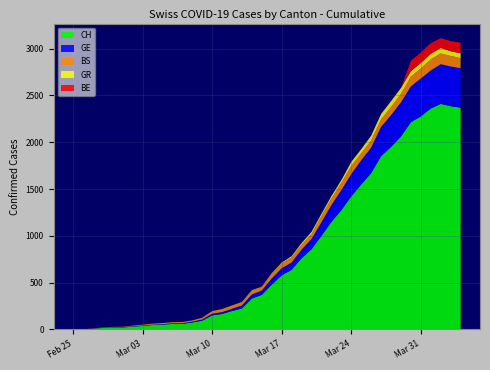

Reading left to right, extract all data points from this chart.

CH: 0=0	1=1	2=5	3=17	4=20	5=21	6=30	7=37	8=47	9=51	10=59	11=60	12=74	13=93	14=150	15=165	16=197	17=224	18=330	19=369	20=478	21=578	22=637	23=760	24=857	25=1000	26=1149	27=1274	28=1422	29=1549	30=1670	31=1852	32=1950	33=2062	34=2215	35=2277	36=2361	37=2410	38=2386	39=2370
GE: 0=0	1=1	2=1	3=2	4=3	5=3	6=3	7=4	8=4	9=5	10=7	11=7	12=9	13=13	14=18	15=20	16=23	17=33	18=43	19=46	20=66	21=75	22=78	23=92	24=109	25=145	26=179	27=214	28=238	29=258	30=272	31=313	32=339	33=365	34=382	35=405	36=406	37=424	38=424	39=421
BS: 0=0	1=0	2=3	3=3	4=4	5=4	6=7	7=9	8=11	9=12	10=12	11=12	12=13	13=19	14=28	15=33	16=36	17=37	18=40	19=42	20=47	21=52	22=55	23=52	24=52	25=66	26=69	27=77	28=87	29=74	30=76	31=79	32=87	33=90	34=105	35=108	36=119	37=115	38=112	39=108
GR: 0=0	1=0	2=0	3=0	4=0	5=0	6=0	7=0	8=0	9=0	10=0	11=0	12=0	13=0	14=0	15=0	16=0	17=0	18=6	19=0	20=9	21=9	22=13	23=18	24=24	25=24	26=27	27=29	28=43	29=45	30=52	31=58	32=63	33=63	34=58	35=58	36=59	37=60	38=51	39=52
BE: 0=0	1=0	2=0	3=0	4=0	5=0	6=0	7=0	8=0	9=0	10=0	11=0	12=0	13=0	14=0	15=0	16=0	17=0	18=0	19=0	20=0	21=0	22=0	23=0	24=0	25=0	26=0	27=0	28=0	29=0	30=0	31=0	32=0	33=0	34=112	35=111	36=115	37=104	38=109	39=113